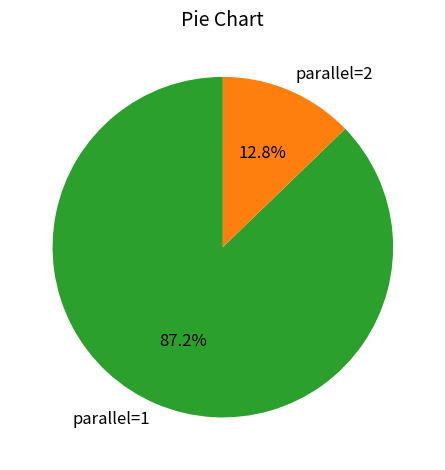

The parallel=1 slice represents 87% of the pie. True or false?

True